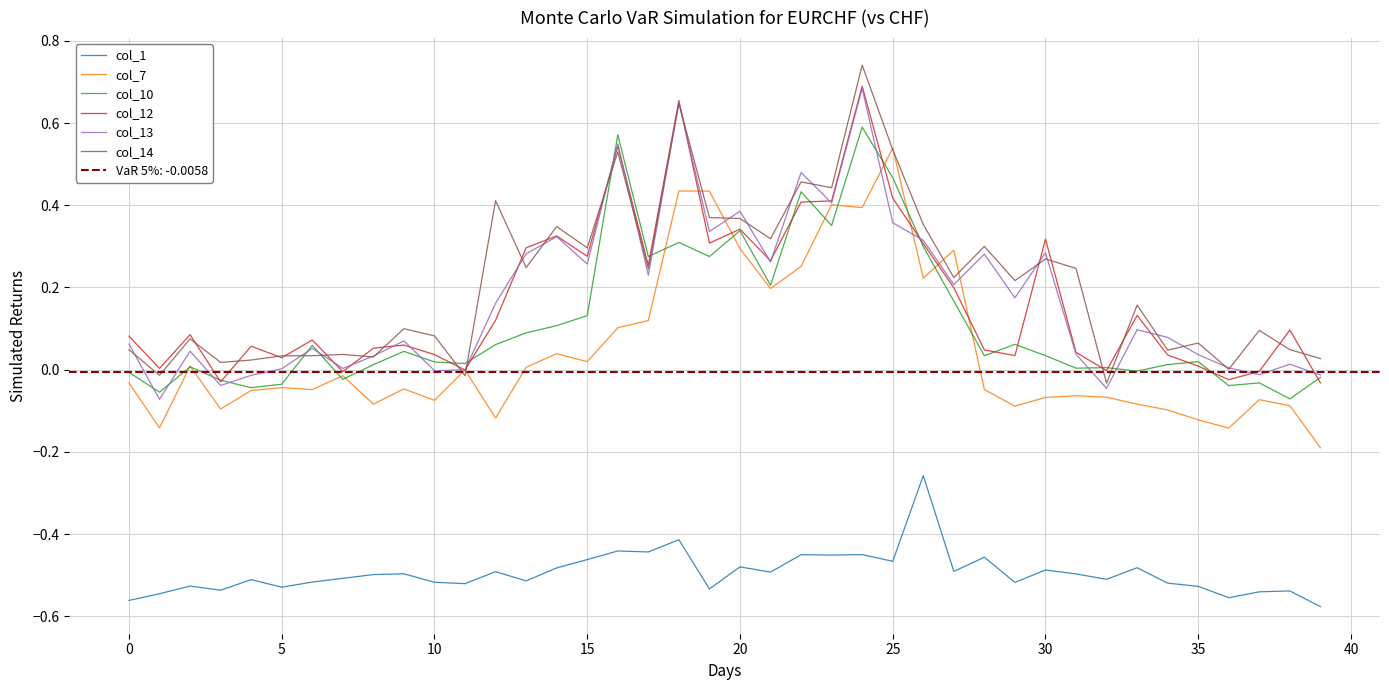

Reading left to right, transcribe all the data shown in this chart.

col_1: -0.6	-0.5	-0.5	-0.5	-0.5	-0.5	-0.5	-0.5	-0.5	-0.5	-0.5	-0.5	-0.5	-0.5	-0.5	-0.5	-0.4	-0.4	-0.4	-0.5	-0.5	-0.5	-0.5	-0.5	-0.5	-0.5	-0.3	-0.5	-0.5	-0.5	-0.5	-0.5	-0.5	-0.5	-0.5	-0.5	-0.6	-0.5	-0.5	-0.6
col_7: -0.0	-0.1	0.0	-0.1	-0.1	-0.0	-0.0	-0.0	-0.1	-0.0	-0.1	-0.0	-0.1	0.0	0.0	0.0	0.1	0.1	0.4	0.4	0.3	0.2	0.3	0.4	0.4	0.5	0.2	0.3	-0.0	-0.1	-0.1	-0.1	-0.1	-0.1	-0.1	-0.1	-0.1	-0.1	-0.1	-0.2
col_10: -0.0	-0.1	0.0	-0.0	-0.0	-0.0	0.1	-0.0	0.0	0.0	0.0	0.0	0.1	0.1	0.1	0.1	0.6	0.3	0.3	0.3	0.3	0.2	0.4	0.4	0.6	0.5	0.3	0.2	0.0	0.1	0.0	0.0	0.0	-0.0	0.0	0.0	-0.0	-0.0	-0.1	-0.0
col_12: 0.1	0.0	0.1	-0.0	0.1	0.0	0.1	-0.0	0.1	0.1	0.0	-0.0	0.1	0.3	0.3	0.3	0.5	0.3	0.7	0.3	0.3	0.3	0.4	0.4	0.7	0.4	0.3	0.2	0.0	0.0	0.3	0.0	-0.0	0.1	0.0	0.0	-0.0	-0.0	0.1	-0.0
col_13: 0.1	-0.1	0.0	-0.0	-0.0	0.0	0.1	0.0	0.0	0.1	-0.0	-0.0	0.2	0.3	0.3	0.3	0.5	0.2	0.7	0.3	0.4	0.3	0.5	0.4	0.7	0.4	0.3	0.2	0.3	0.2	0.3	0.0	-0.0	0.1	0.1	0.0	0.0	-0.0	0.0	-0.0
col_14: 0.0	-0.0	0.1	0.0	0.0	0.0	0.0	0.0	0.0	0.1	0.1	-0.0	0.4	0.2	0.3	0.3	0.5	0.2	0.6	0.4	0.4	0.3	0.5	0.4	0.7	0.5	0.4	0.2	0.3	0.2	0.3	0.2	-0.0	0.2	0.0	0.1	0.0	0.1	0.0	0.0